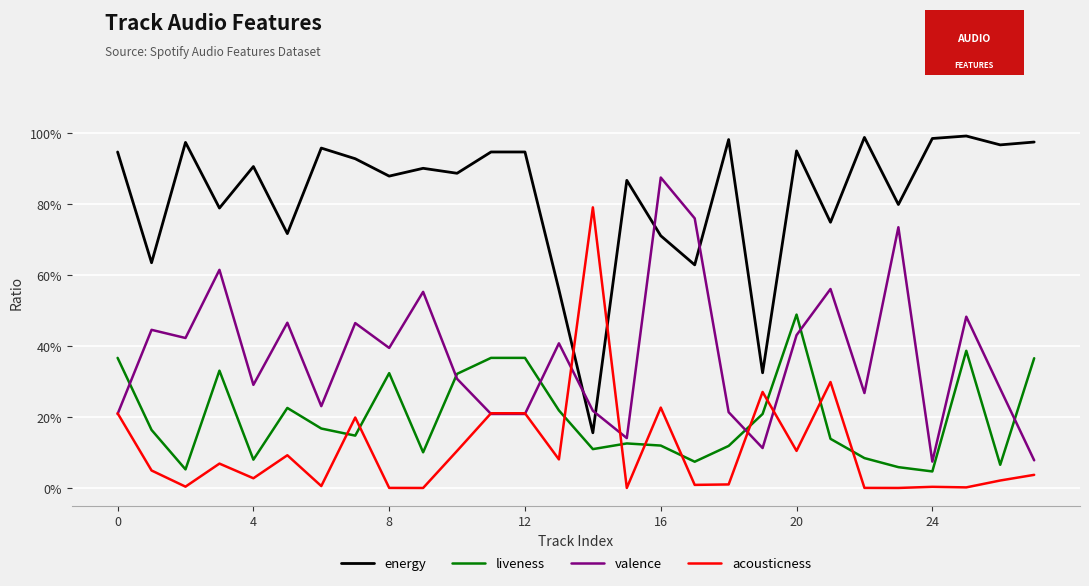

What are all the series names shown in the legend?

energy, liveness, valence, acousticness